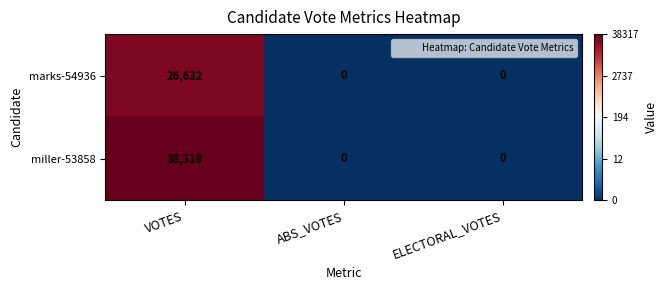

Rank the series by their average value, from lowest to highest.

marks-54936, miller-53858